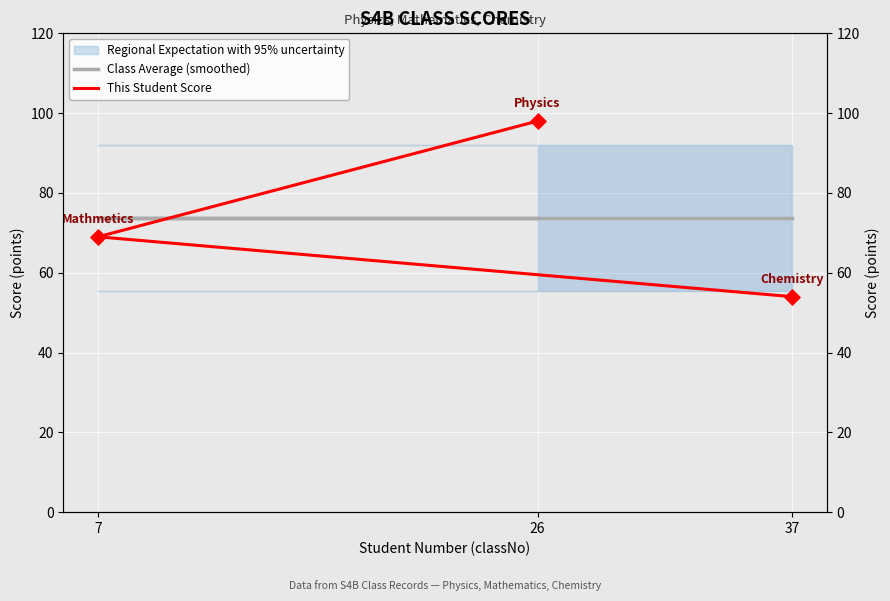

Is the value of This Student Score at 26 greater than the value of Class Average (smoothed) at 37?

Yes